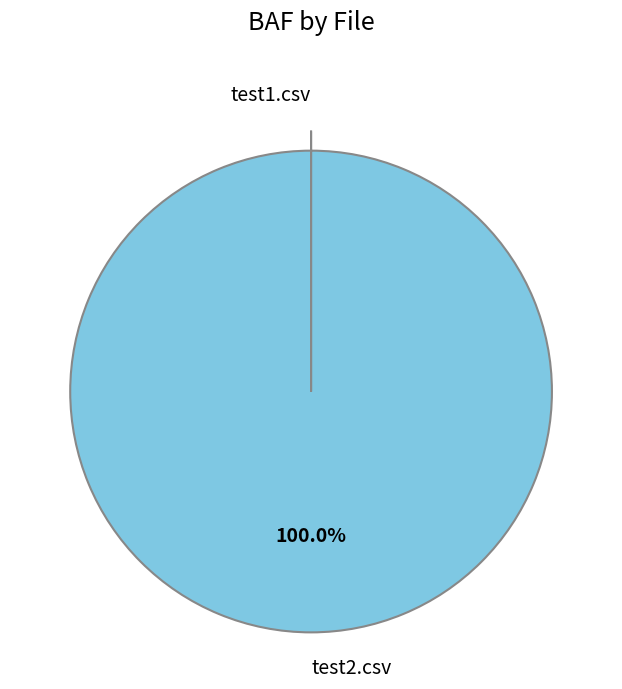

Which category has the biggest portion of the pie?

test2.csv